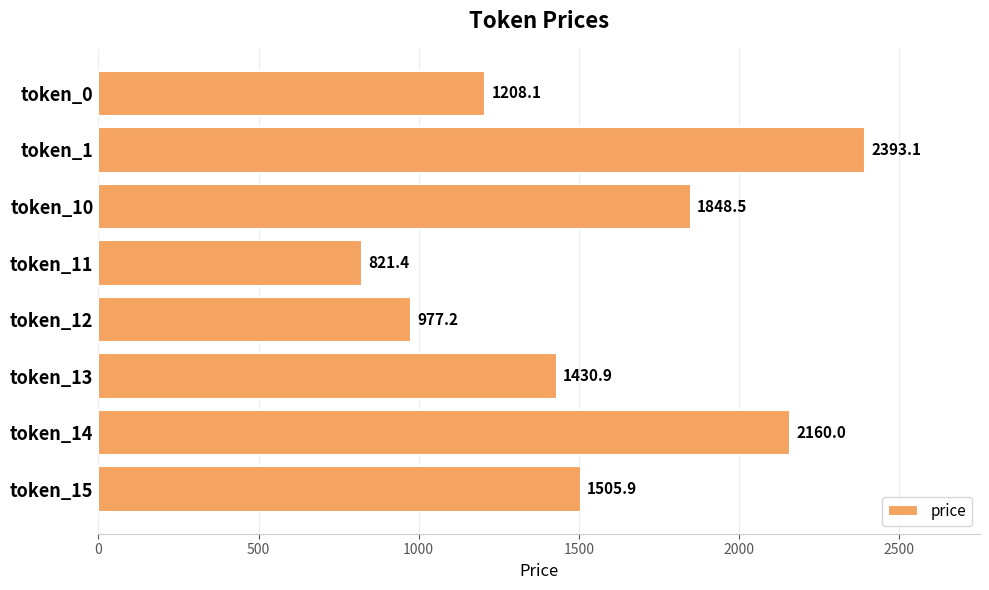

True or false: the data shows 2160.0 at token_14.

True